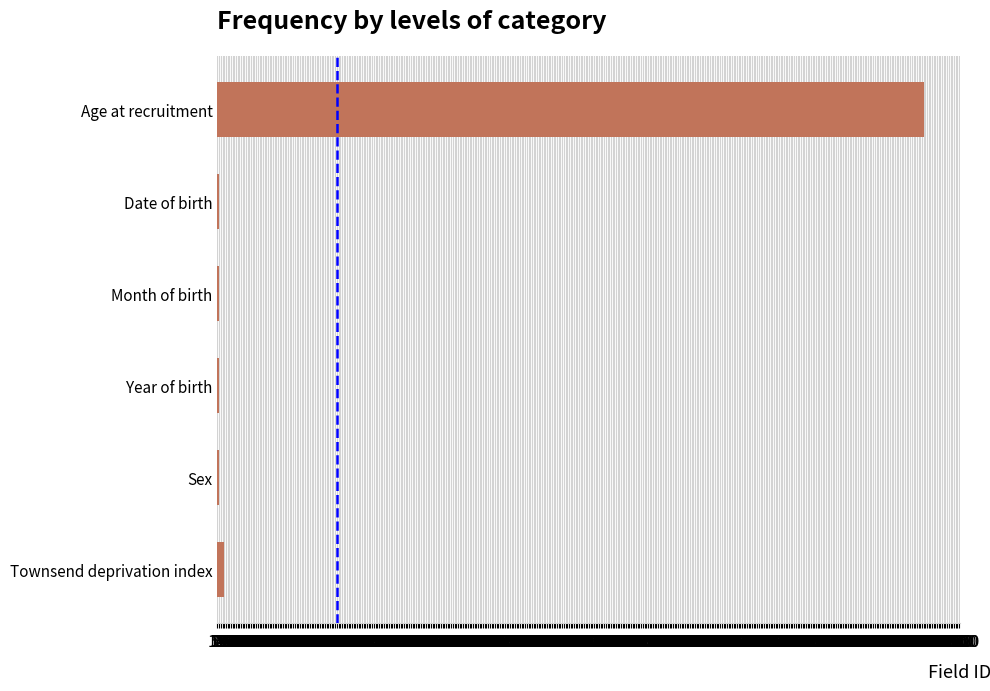

What is the sum of all values?

21361